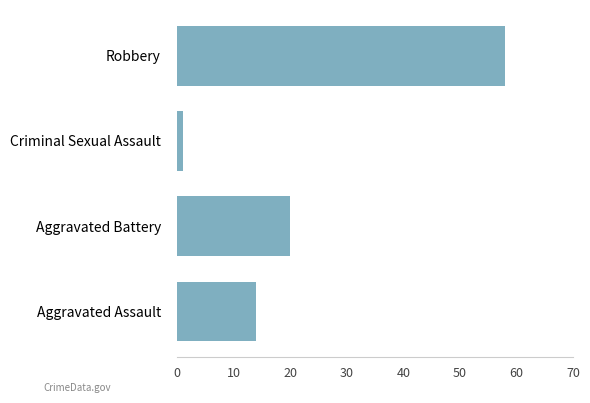

What is the difference between the values at Robbery and Aggravated Battery?

38